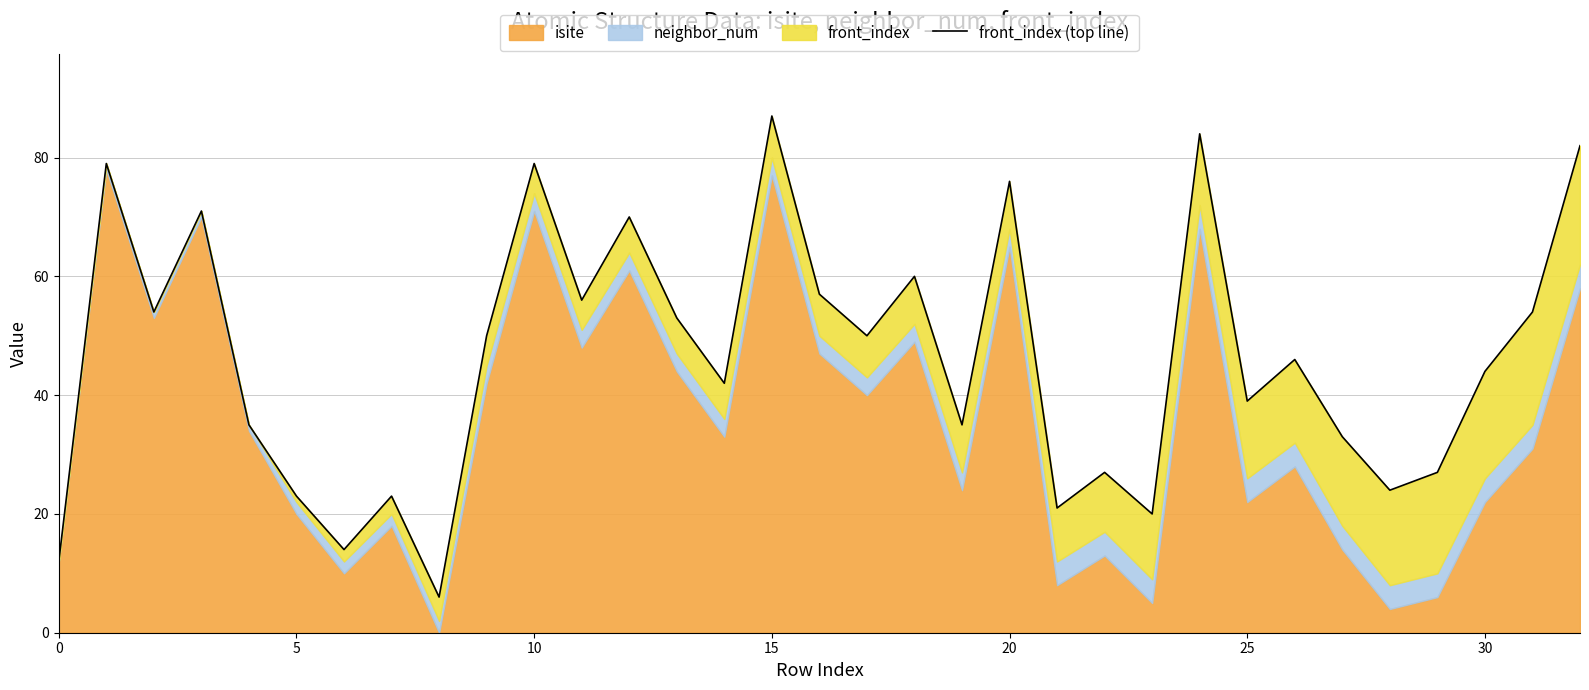

Which category has the highest value across all series?

15